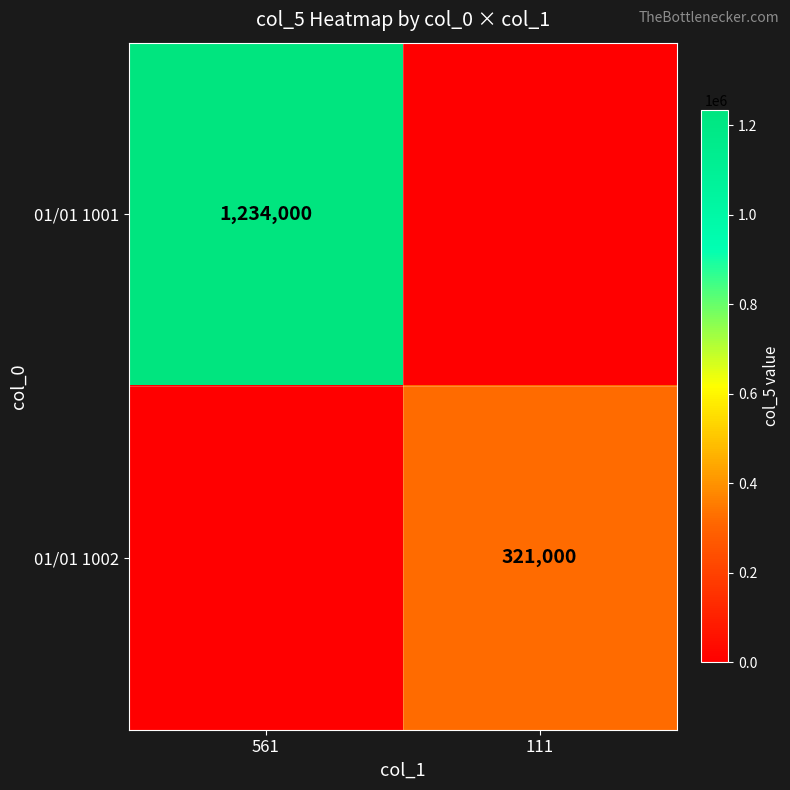

The value of 01/01 1001 at 561 is 1234000. True or false?

True